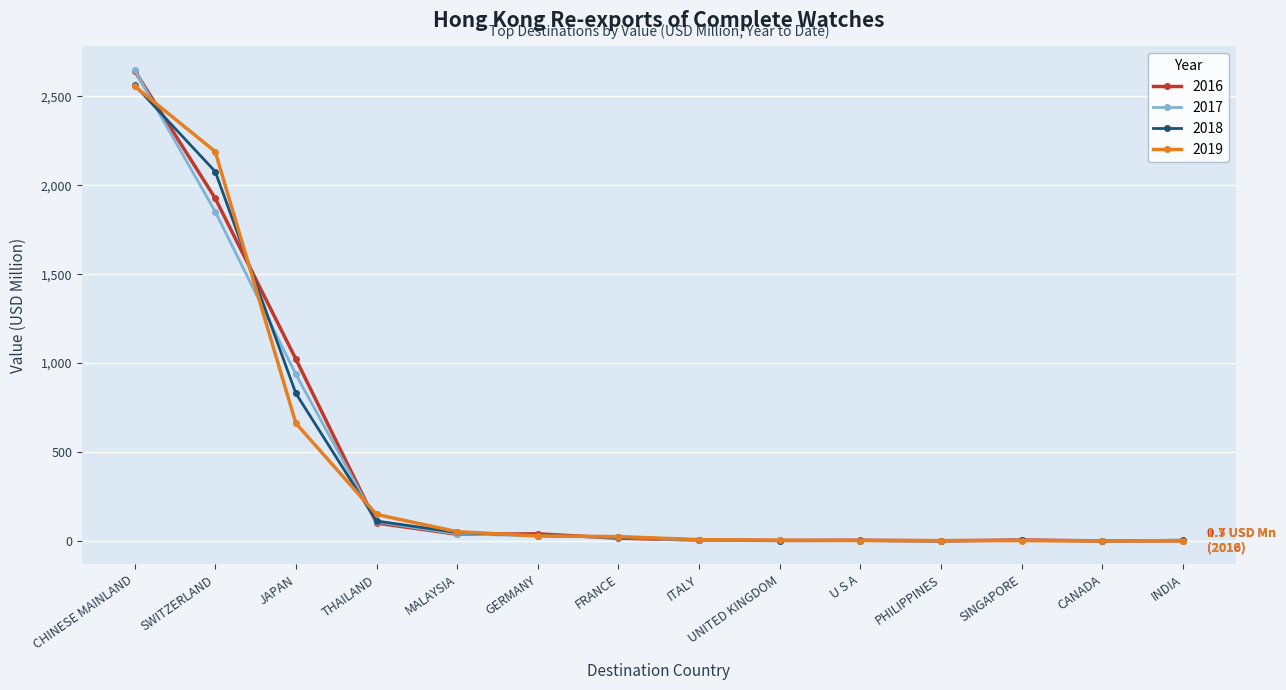

What is the greatest value displayed?

2648.4